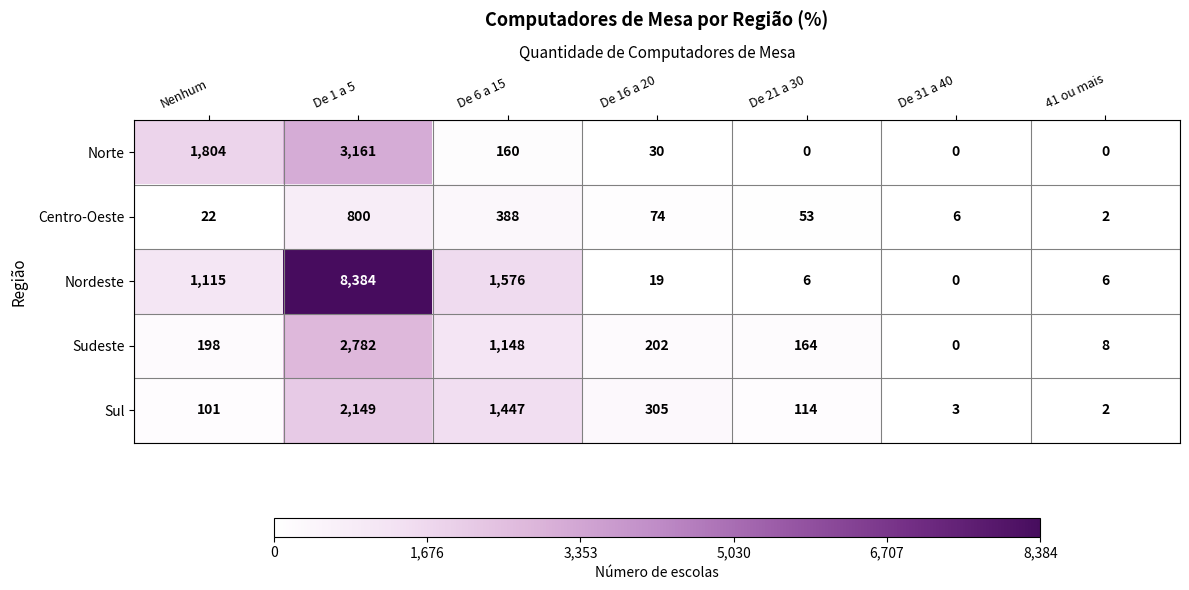

At how many categories does at least one series exceed 1288?

3